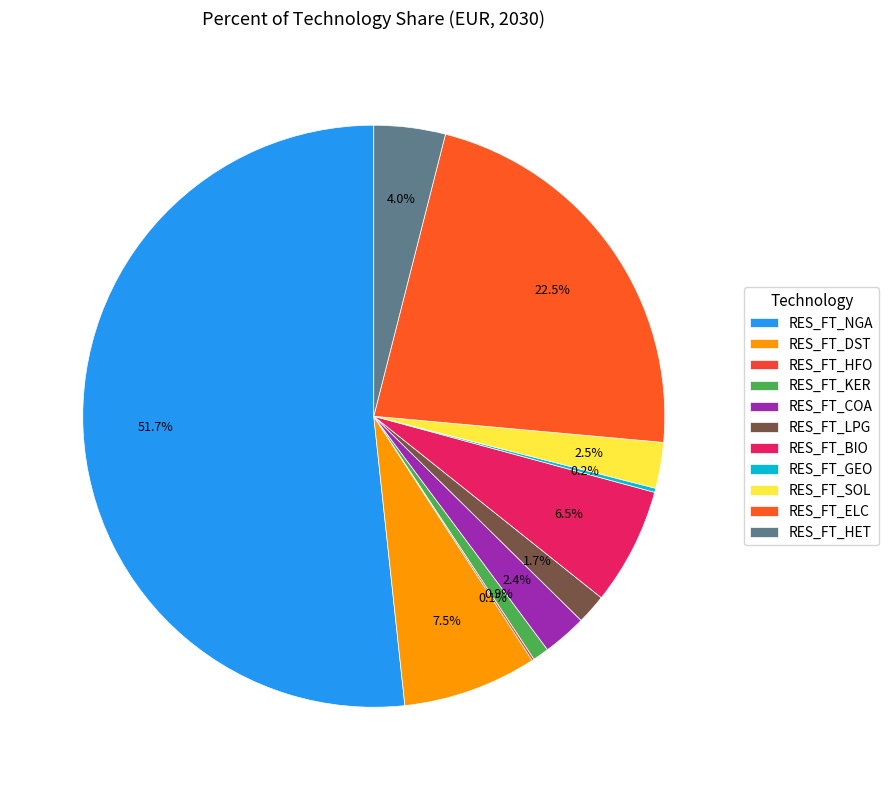

Is it true that RES_FT_KER is 11% of the pie?

False